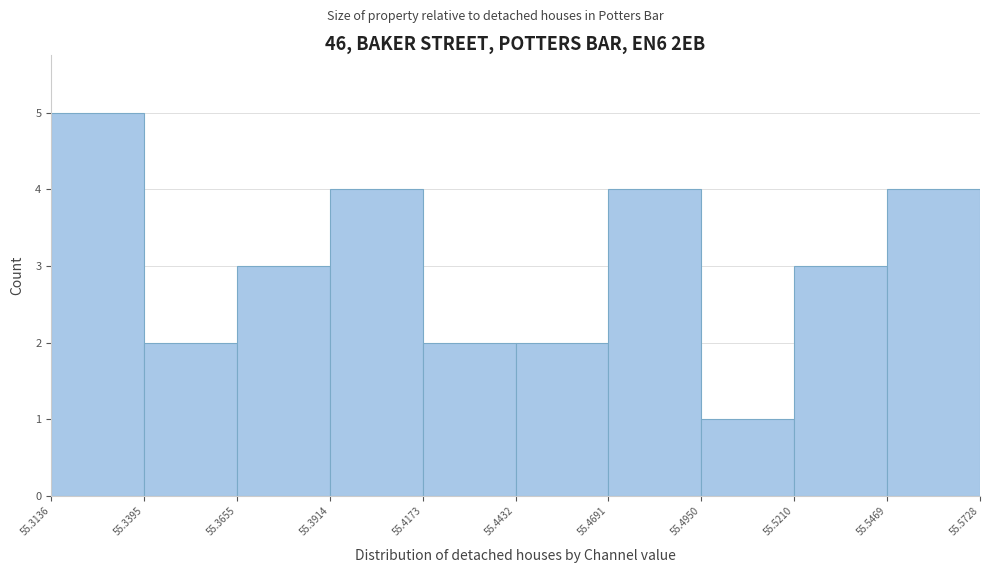

Reading left to right, list every bar in this chart as the range it spans on the x-axis followed by its height. The values are not printed on the chart, so give them approximately, as read against the axis.

55.3136 to 55.3395: 5
55.3395 to 55.3655: 2
55.3655 to 55.3914: 3
55.3914 to 55.4173: 4
55.4173 to 55.4432: 2
55.4432 to 55.4691: 2
55.4691 to 55.4950: 4
55.4950 to 55.5210: 1
55.5210 to 55.5469: 3
55.5469 to 55.5728: 4